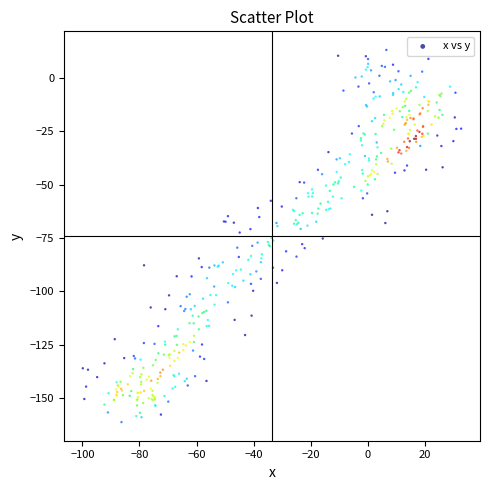

What is the range of X values (max minus min)?

132.4